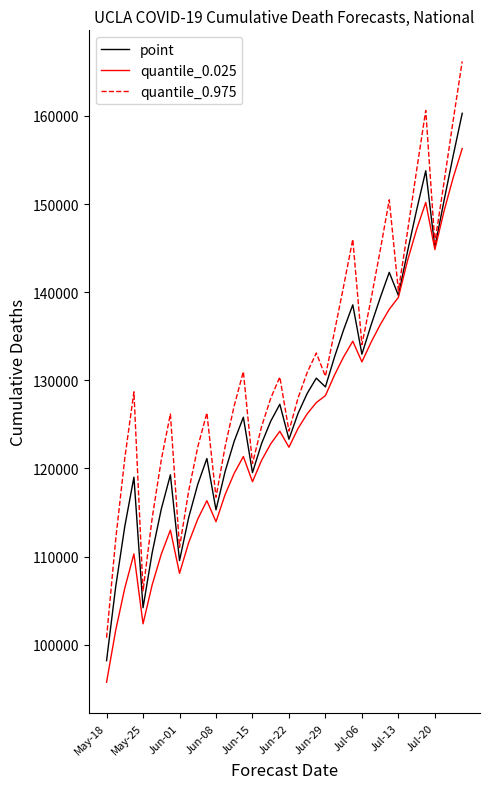

Which series has the largest total across all categories?

quantile_0.975